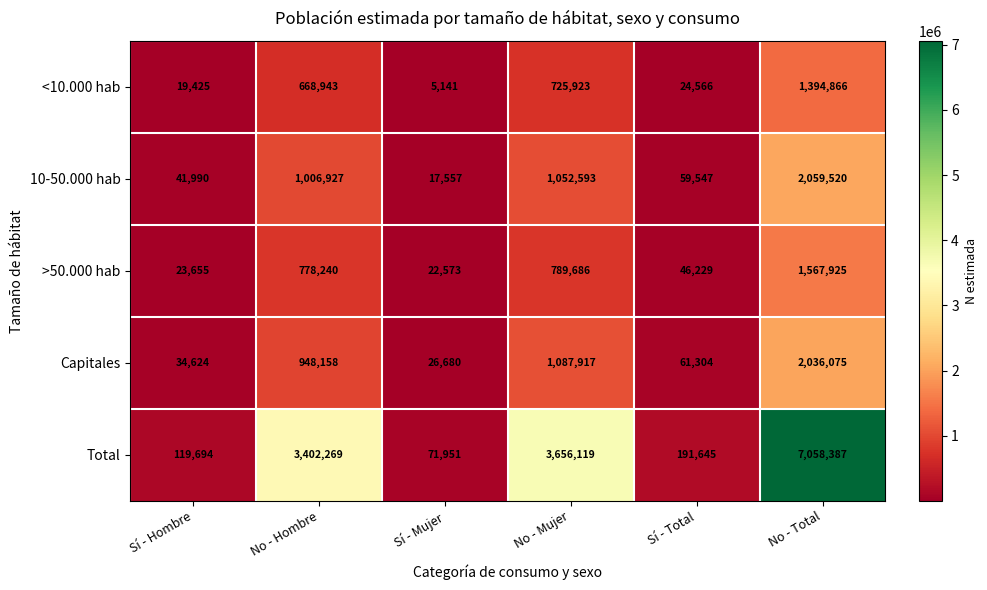

Which series has the largest range (max minus min)?

Total